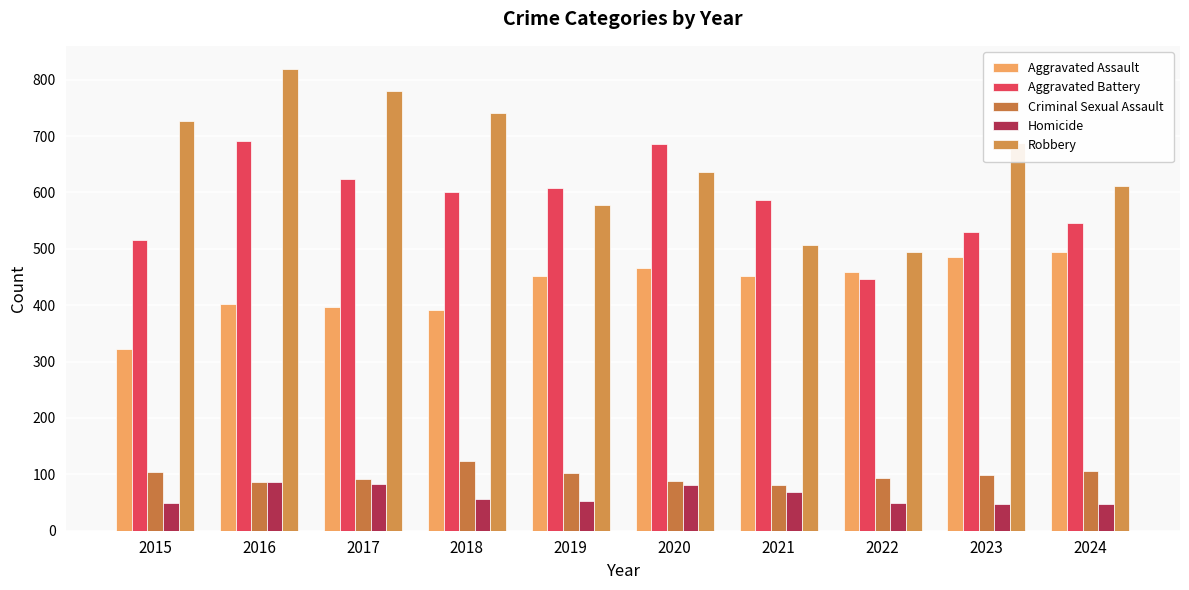

Which series has the largest range (max minus min)?

Robbery